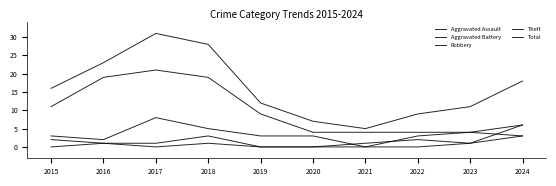

How many lines are shown in the chart?

5